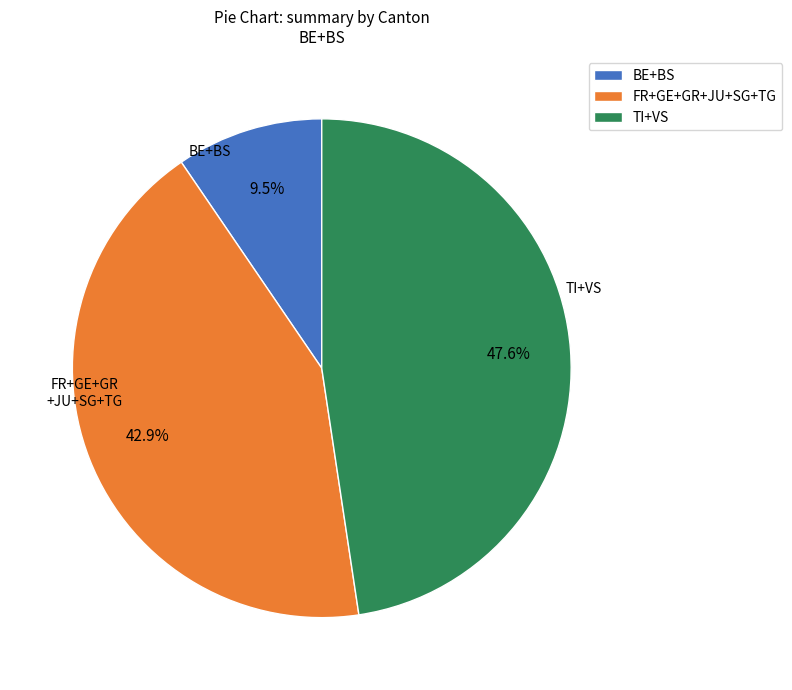

Is the sum of FR+GE+GR+JU+SG+TG and BE+BS greater than half?

Yes